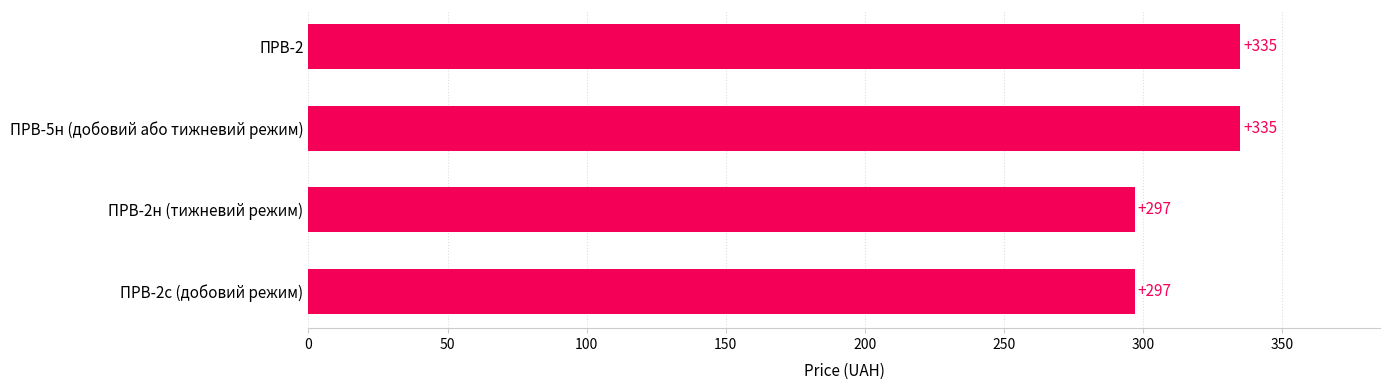

Count the number of data series in this chart.

1